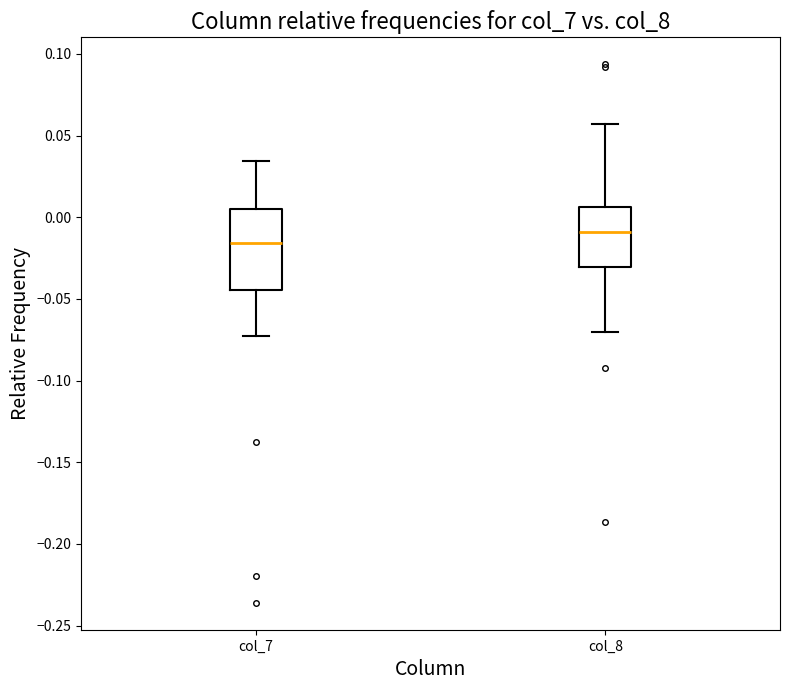

Reading left to right, transcribe this box plot: for each box, give where its median line is, the range the box spans, and where its two whiskers end, as read against the y-axis. The values are not printed on the chart, so give them approximately, as read against the axis.

col_7: median -0.015, box -0.045 to 0.005, whiskers -0.070 to 0.035
col_8: median -0.010, box -0.030 to 0.005, whiskers -0.070 to 0.055